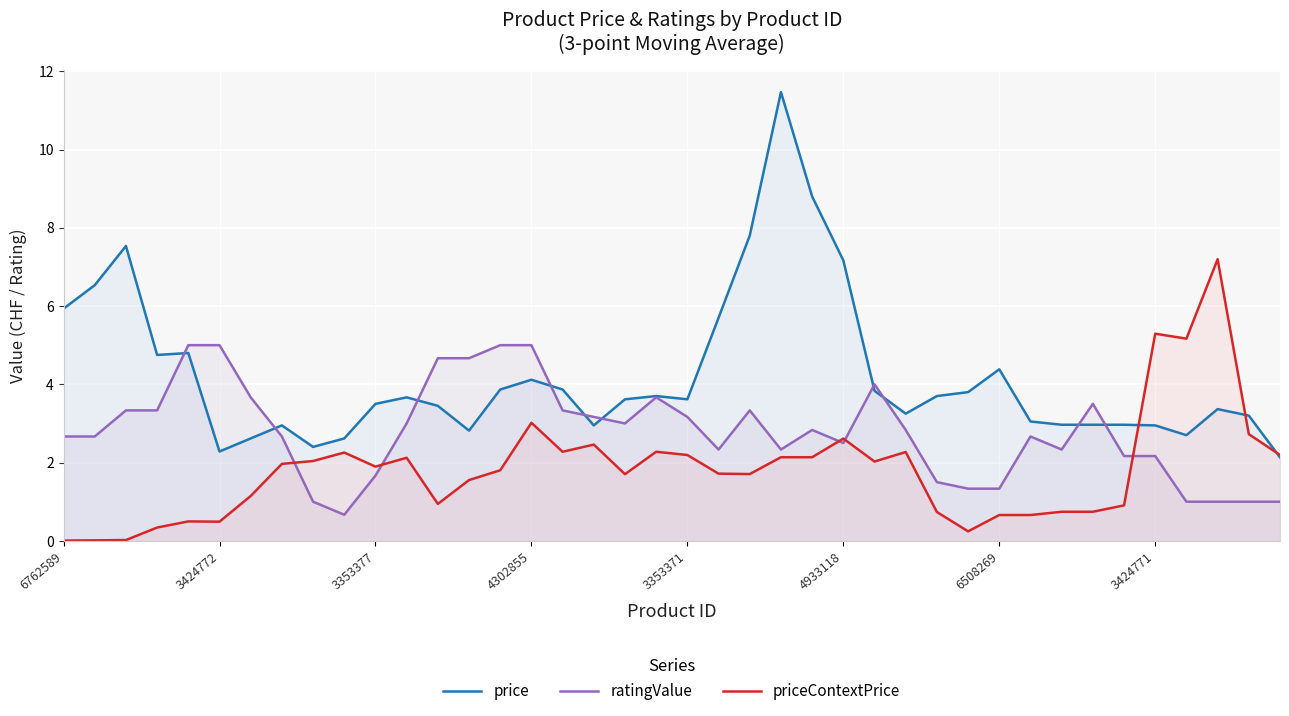

At which label is priceContextPrice closest to 3?

4302855